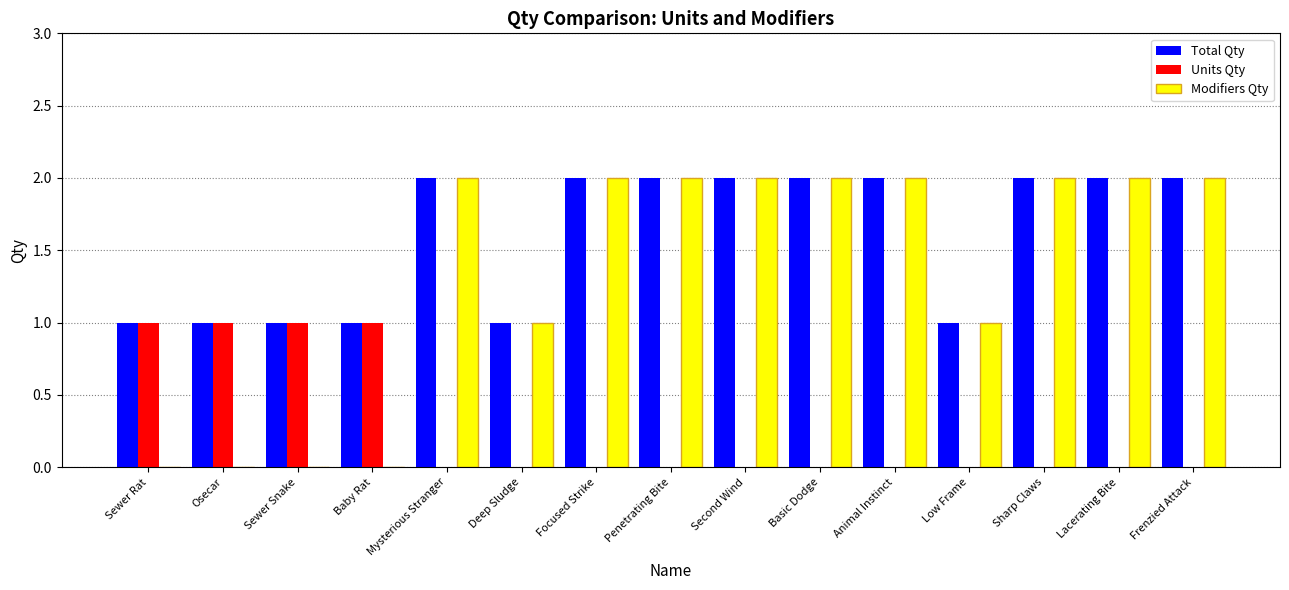

Is the value of Total Qty at Lacerating Bite greater than the value of Units Qty at Basic Dodge?

Yes